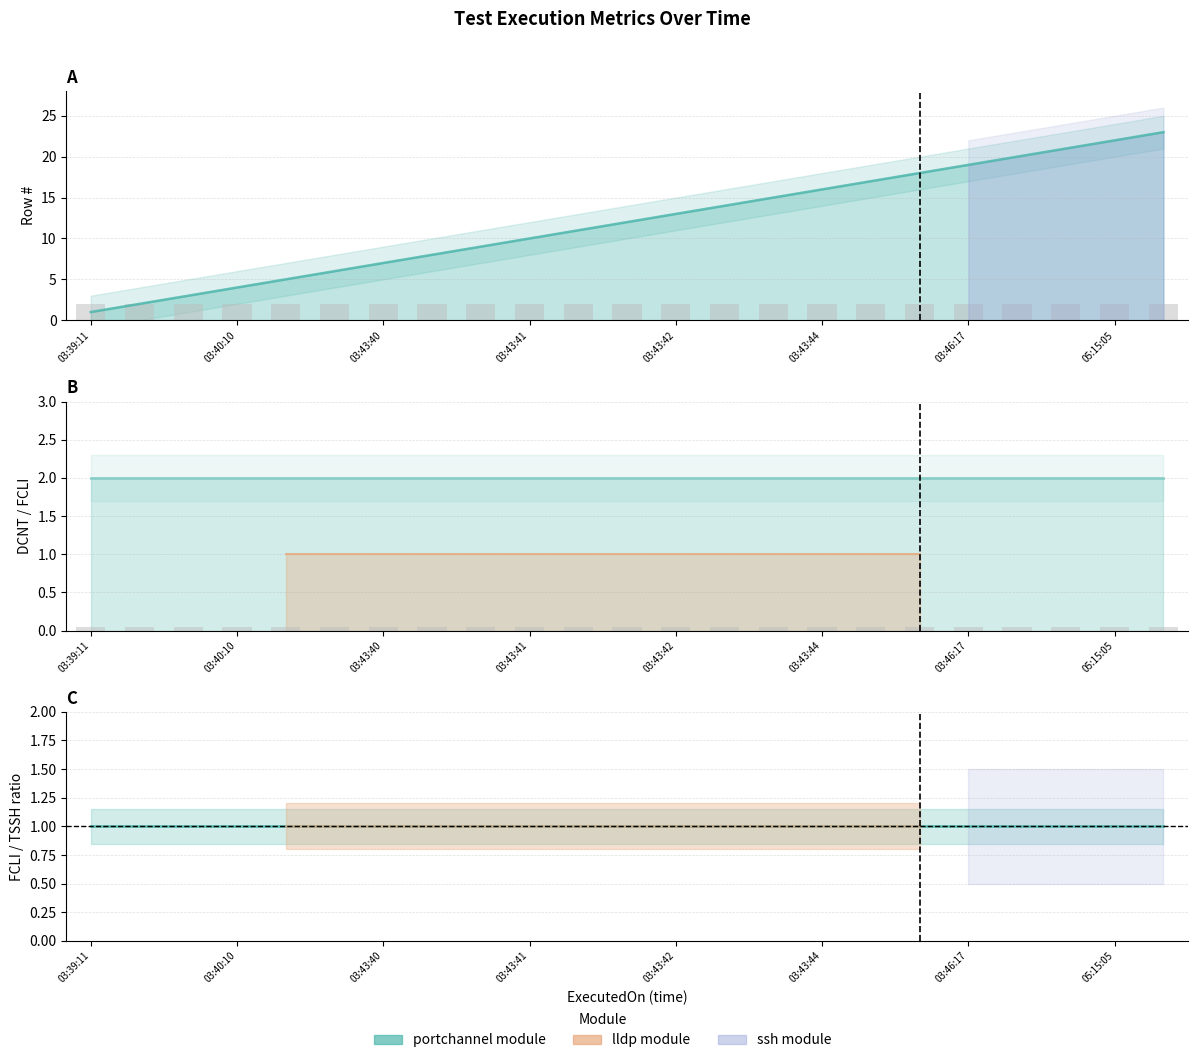

What is the sum of the DCNT (bars) values at 03:43:40 and 16?

4.0